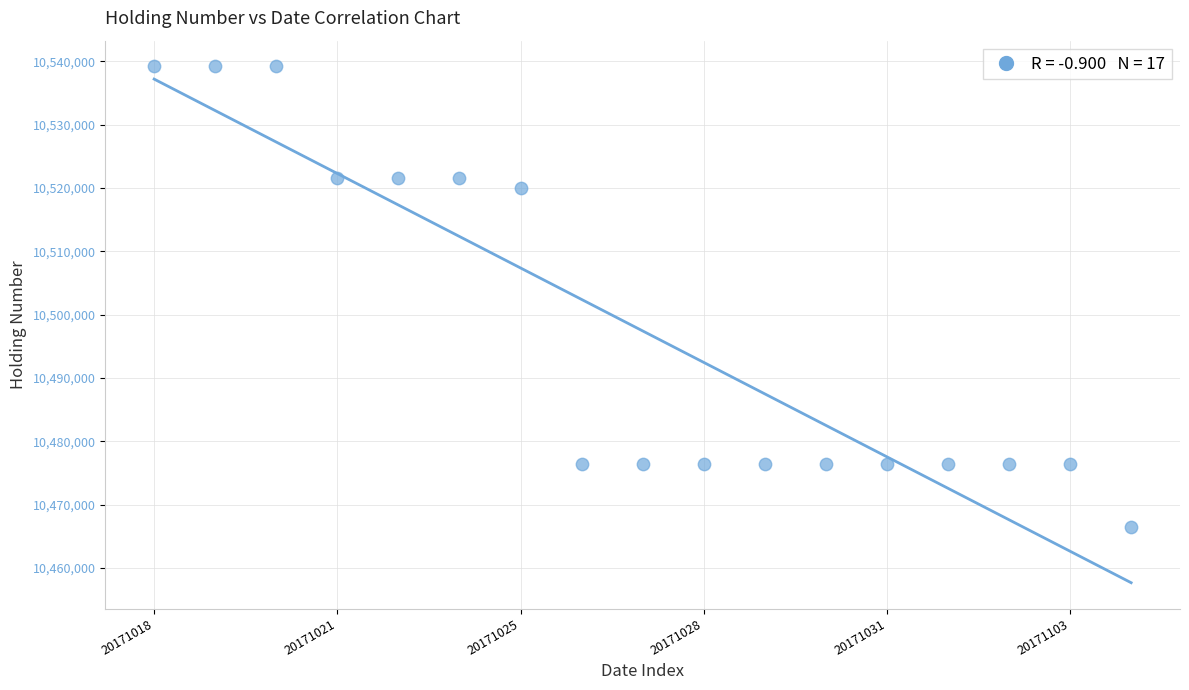

What is the range of Y values (max minus min)?

72800